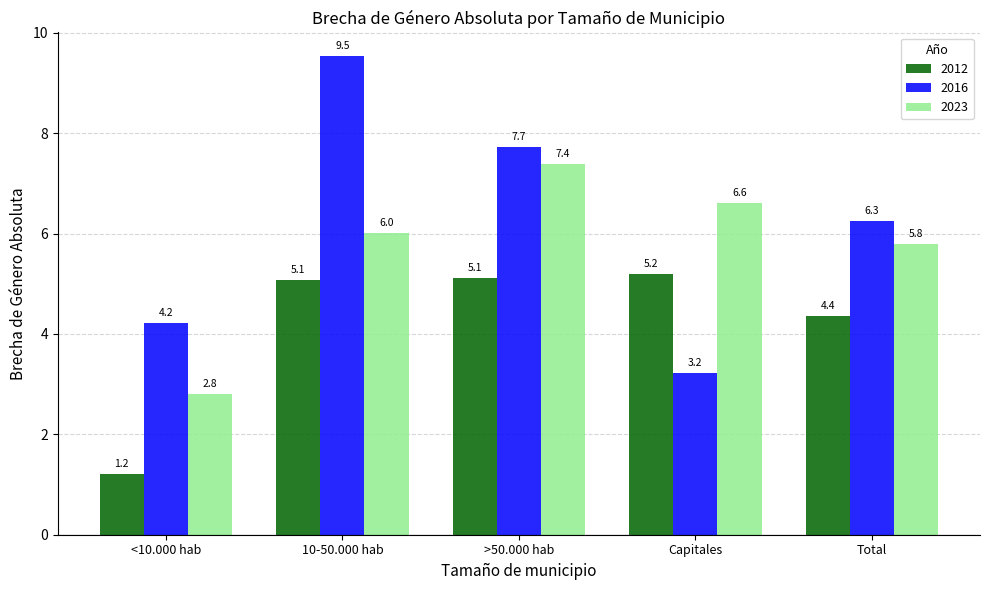

The value of 2023 at 10-50.000 hab is 1.3. True or false?

False